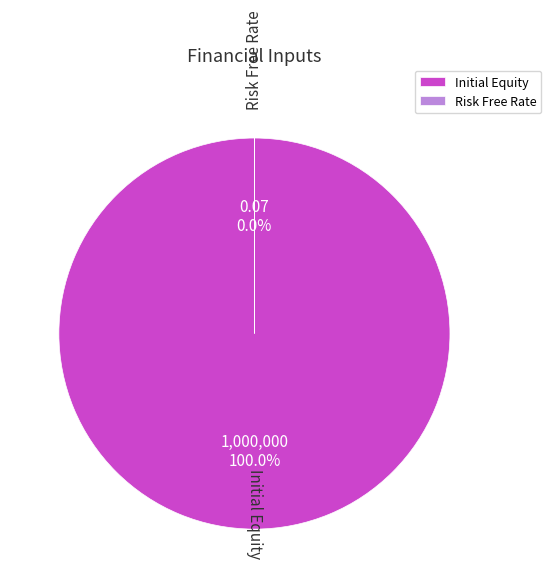

Do Risk Free Rate and Initial Equity together represent more than half of the pie?

Yes